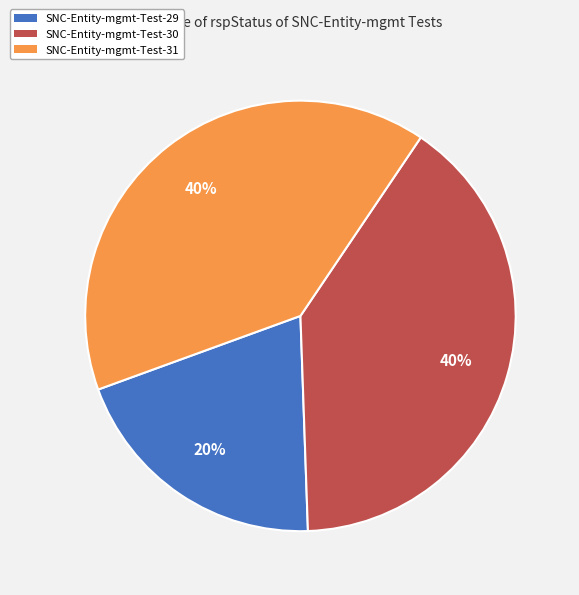

Does SNC-Entity-mgmt-Test-31 represent more than half of the total?

No